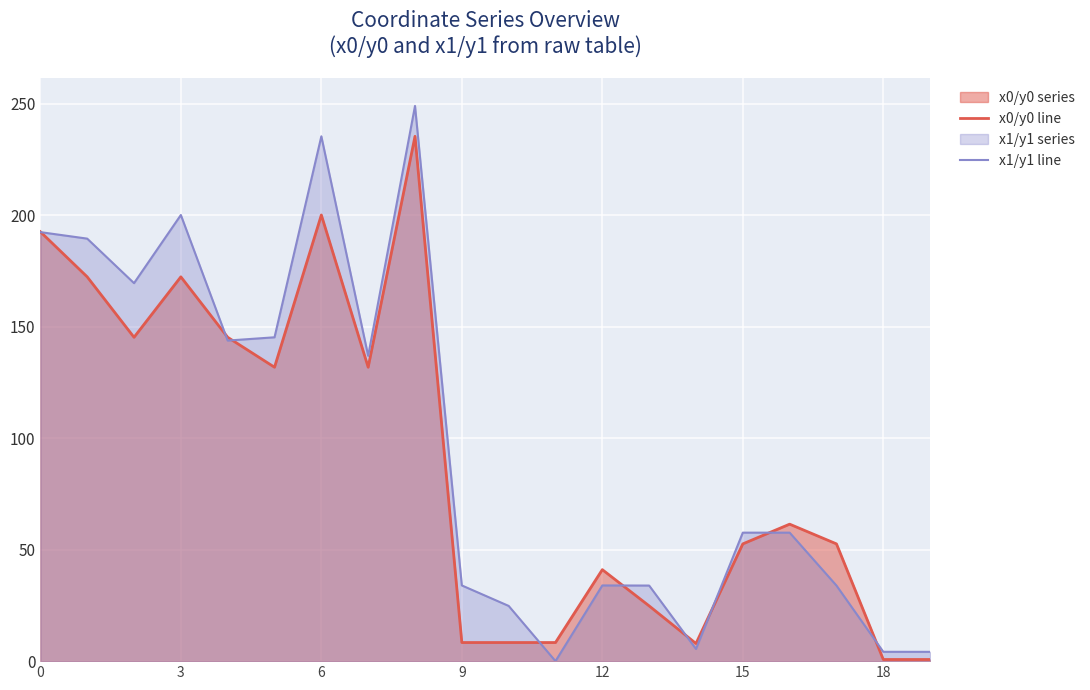

Reading right to left, extract all data points from this chart.

x0/y0 line: 0.7	0.7	52.6	61.4	52.6	7.9	24.8	41.0	8.3	8.3	8.3	235.4	131.8	200.1	131.8	145.3	172.4	145.3	172.4	192.6
x1/y1 line: 4.2	4.2	33.9	57.6	57.6	5.5	33.9	34.0	0.0	24.8	34.0	249.0	136.9	235.4	145.3	143.8	200.1	169.5	189.5	192.4